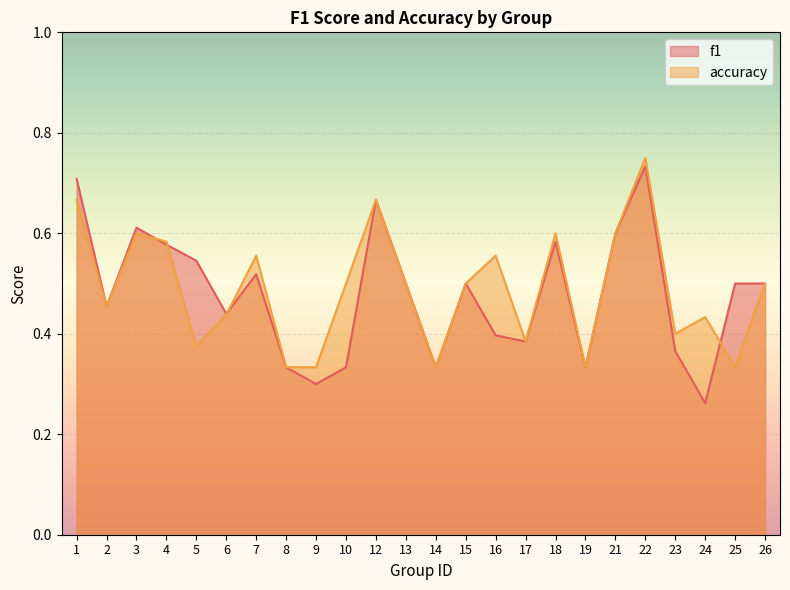

What is the sum of the accuracy values at 7 and 10?

1.1